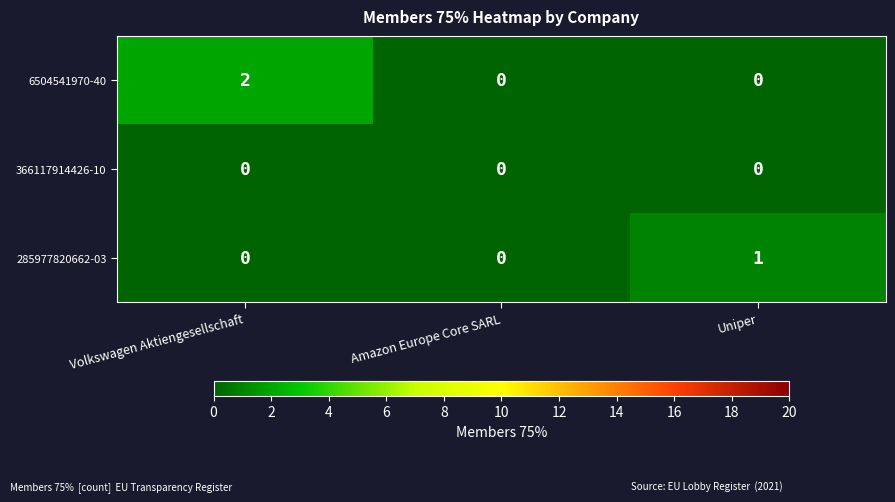

At which label does 6504541970-40 reach its peak?

Volkswagen Aktiengesellschaft